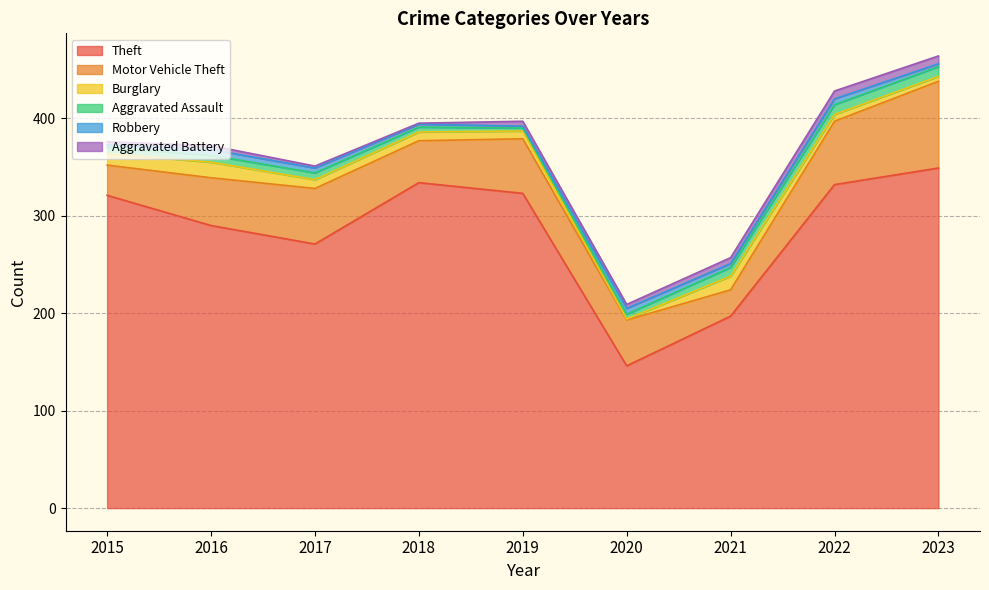

What are all the series names shown in the legend?

Theft, Motor Vehicle Theft, Burglary, Aggravated Assault, Robbery, Aggravated Battery